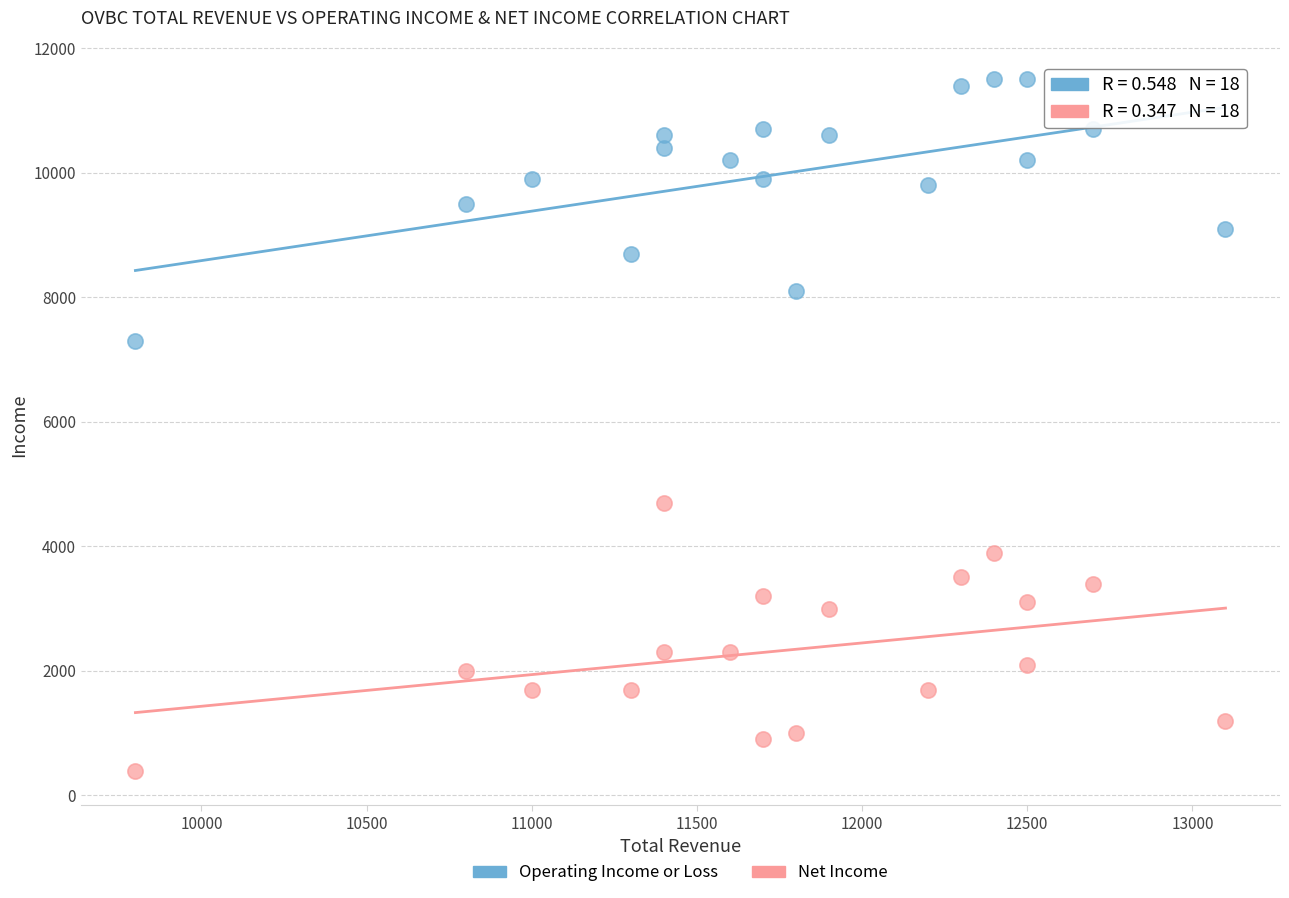

Which series contains the lowest Y value?

Net Income